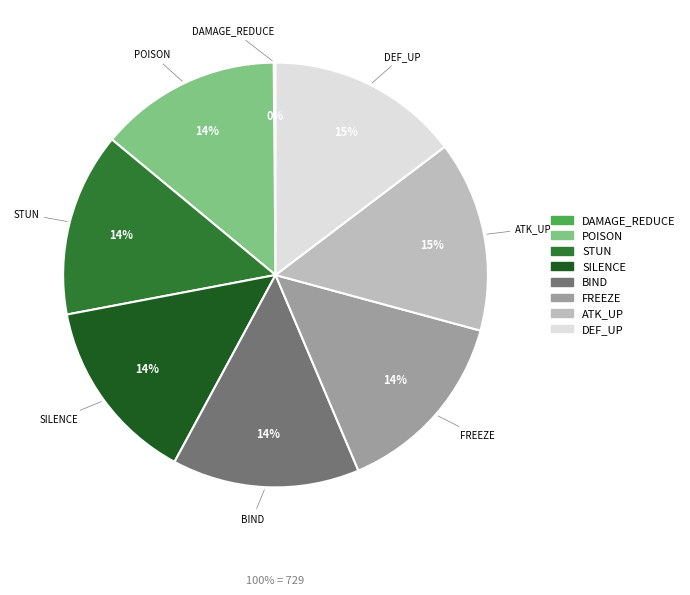

Approximately how many times larger is the value at BIND compared to SILENCE?

1.0